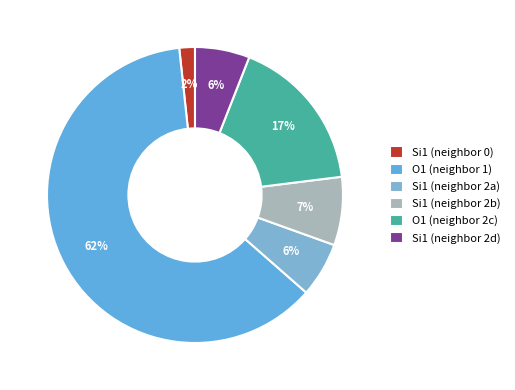

How many segments does this pie chart have?

6